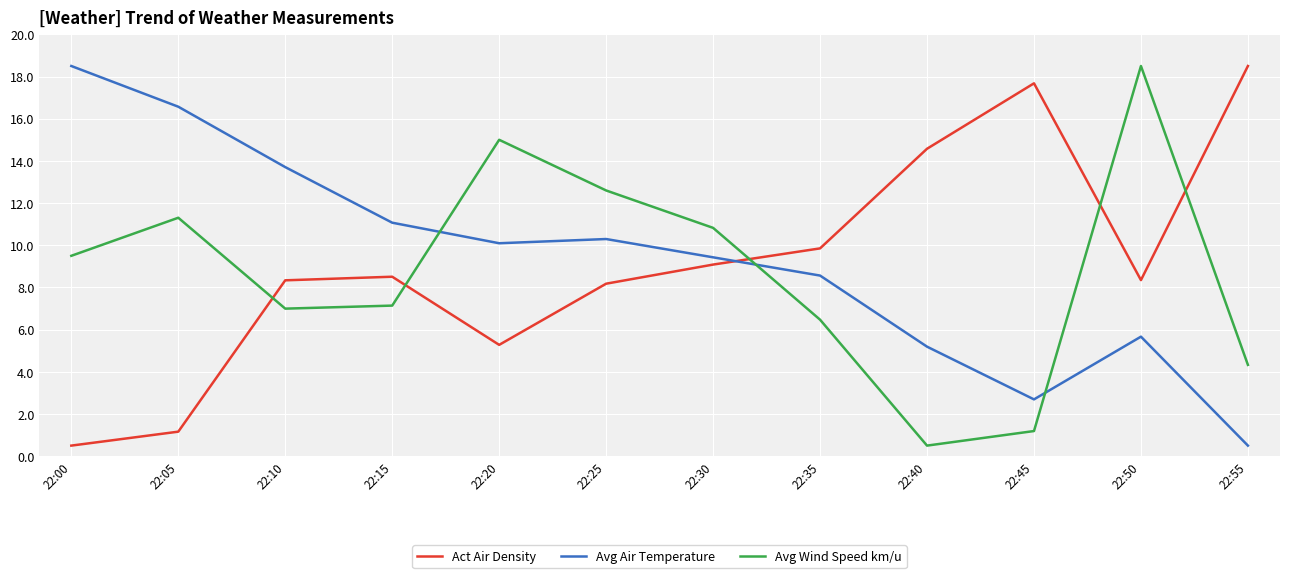

Reading right to left, transcribe all the data shown in this chart.

Act Air Density: 18.5	8.3	17.7	14.6	9.9	9.1	8.2	5.3	8.5	8.3	1.2	0.5
Avg Air Temperature: 0.5	5.7	2.7	5.2	8.6	9.4	10.3	10.1	11.1	13.7	16.6	18.5
Avg Wind Speed km/u: 4.3	18.5	1.2	0.5	6.5	10.8	12.6	15.0	7.1	7.0	11.3	9.5